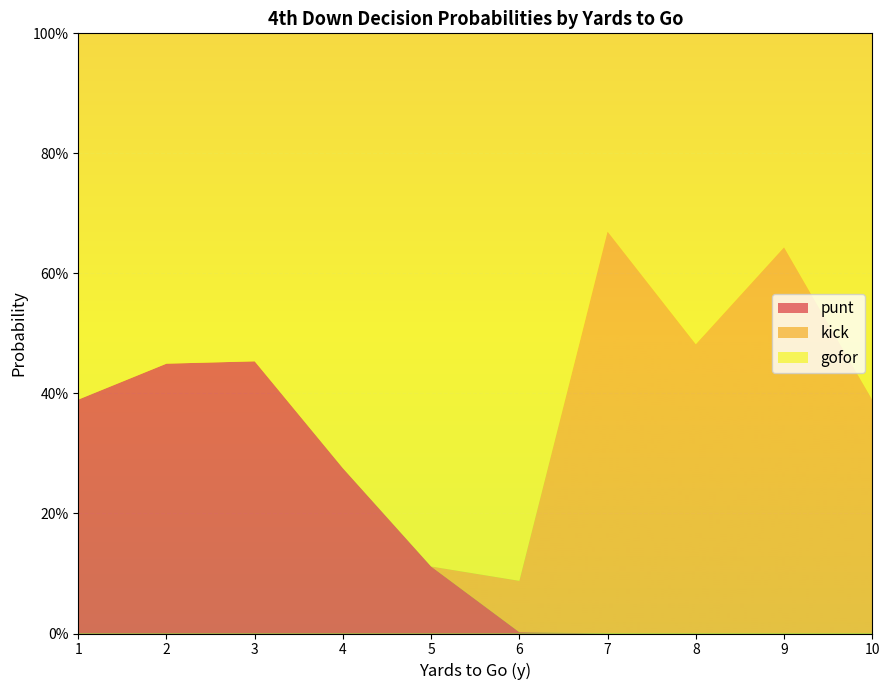

What are all the series names shown in the legend?

punt, kick, gofor